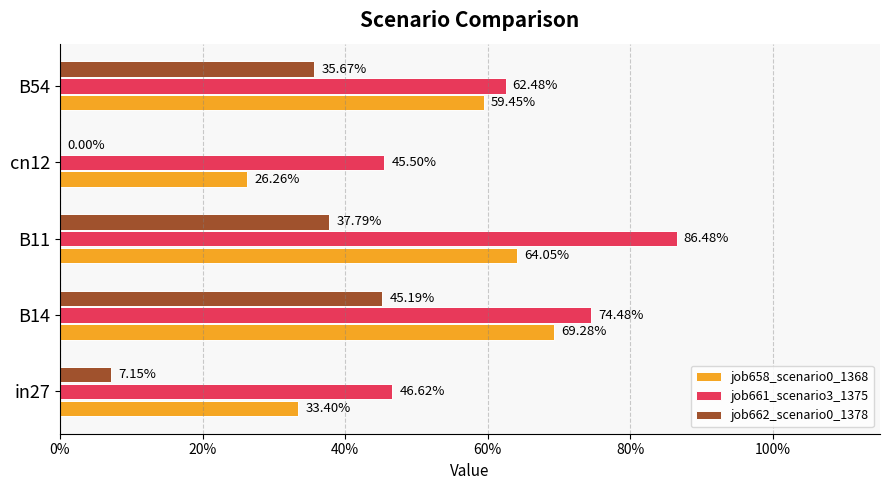

What are all the series names shown in the legend?

job658_scenario0_1368, job661_scenario3_1375, job662_scenario0_1378